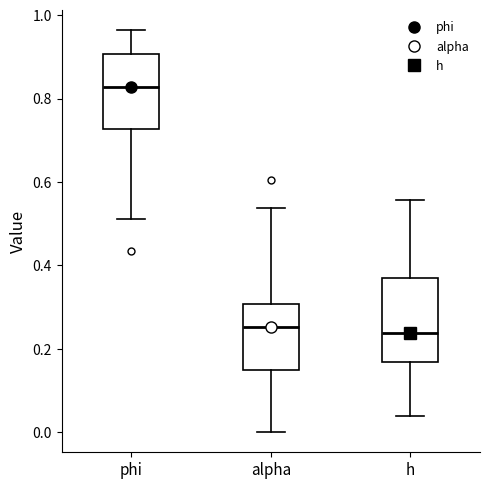

Reading left to right, transcribe this box plot: for each box, give where its median line is, the range the box spans, and where its two whiskers end, as read against the y-axis. The values are not printed on the chart, so give them approximately, as read against the axis.

phi: median 0.82, box 0.72 to 0.90, whiskers 0.52 to 0.96
alpha: median 0.26, box 0.16 to 0.30, whiskers 0.00 to 0.54
h: median 0.24, box 0.16 to 0.38, whiskers 0.04 to 0.56